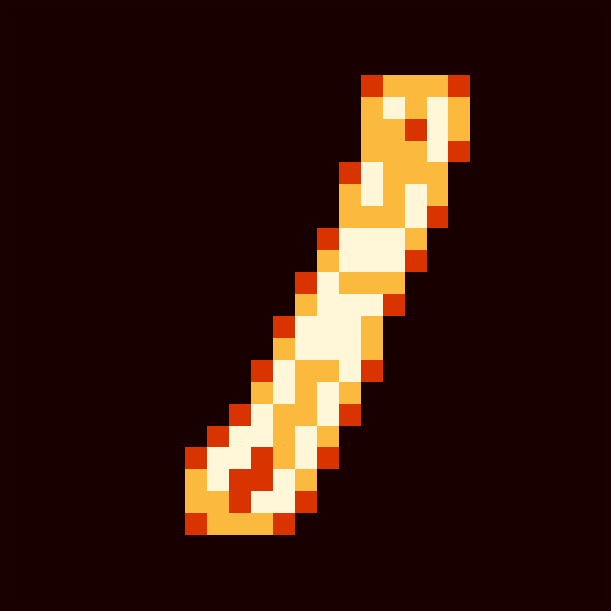

At how many categories does at least one series exceed 0?

13